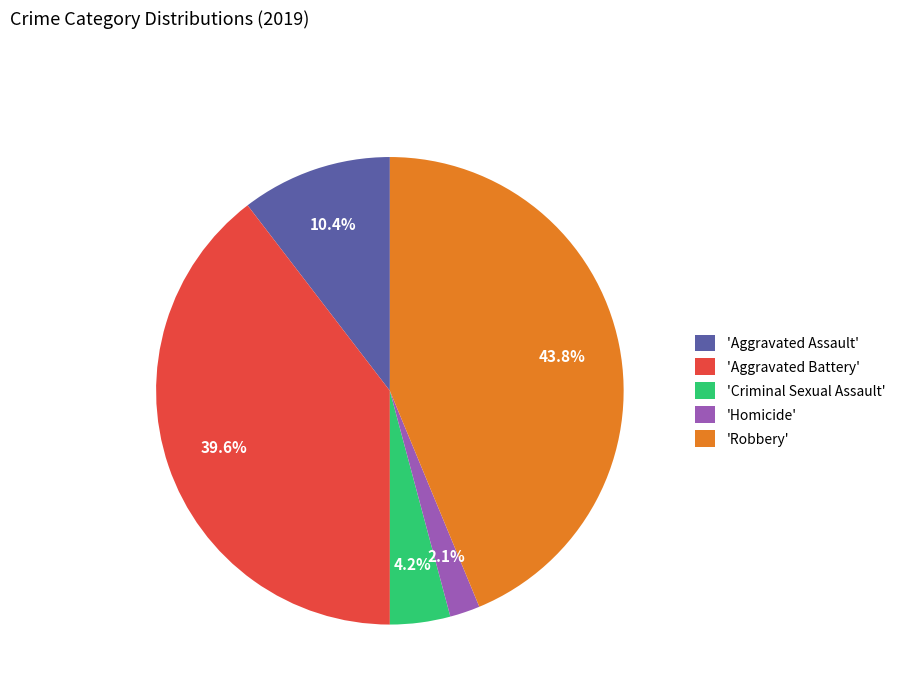

Rank the categories by value from highest to lowest.

'Robbery', 'Aggravated Battery', 'Aggravated Assault', 'Criminal Sexual Assault', 'Homicide'